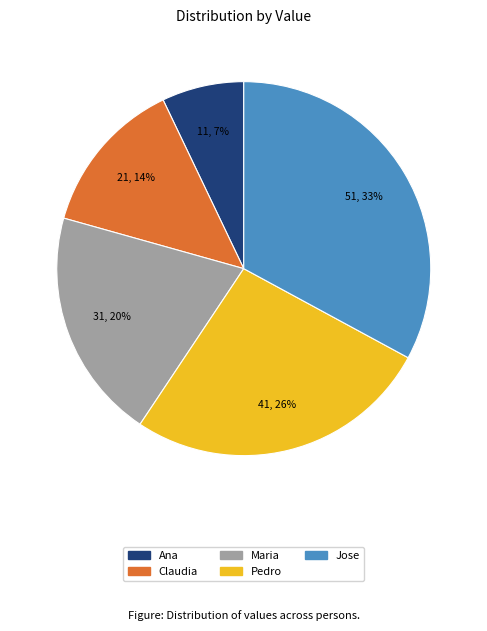

Does Maria account for over 50% of the chart?

No